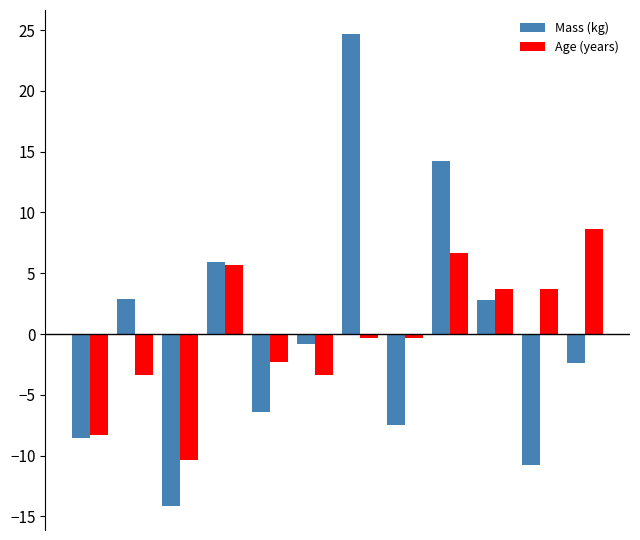

How many bars are there in each group?

2